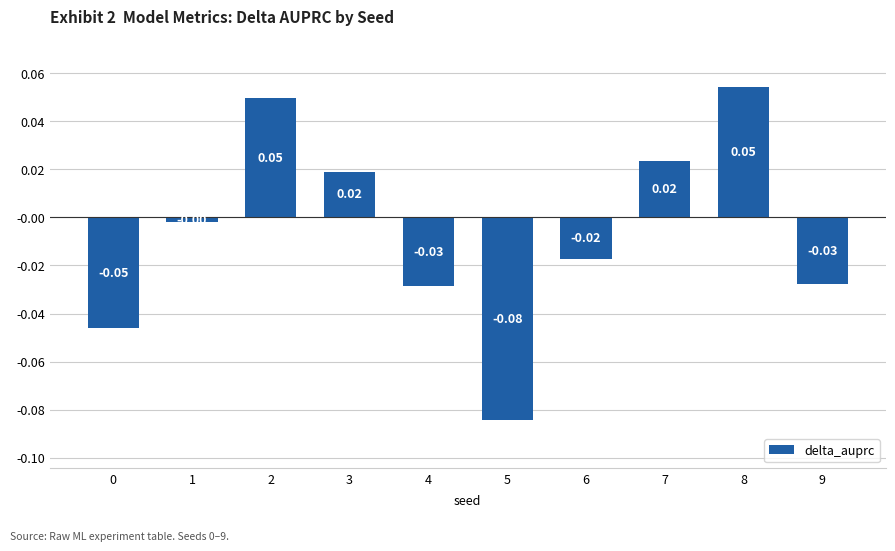

What is the change in value from 6 to 8?

+0.1